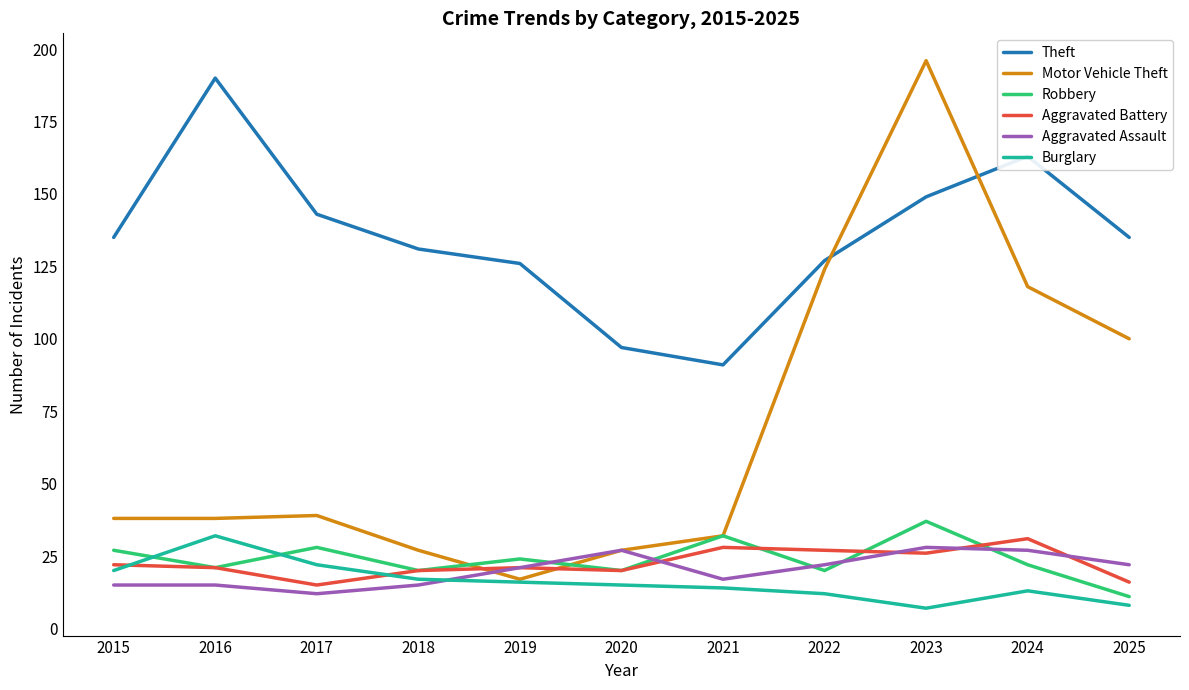

What is the spread (max minus min) of values at 2025?

127